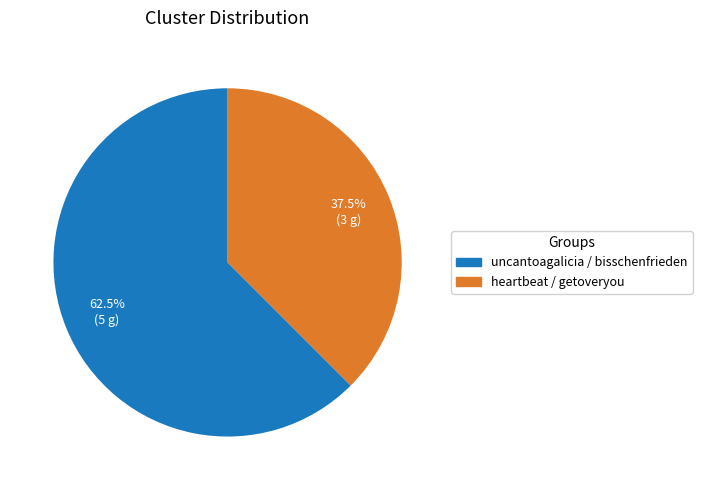

What is the change in value from uncantoagalicia / bisschenfrieden to heartbeat / getoveryou?

-2